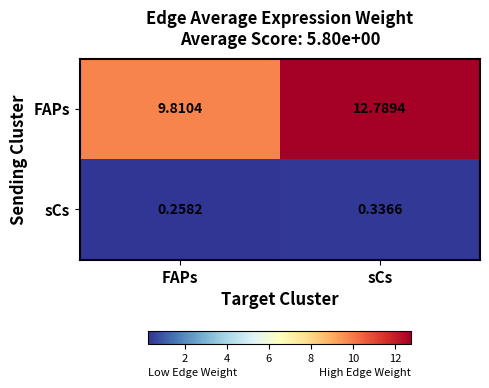

At which category is the sum across all series the highest?

sCs